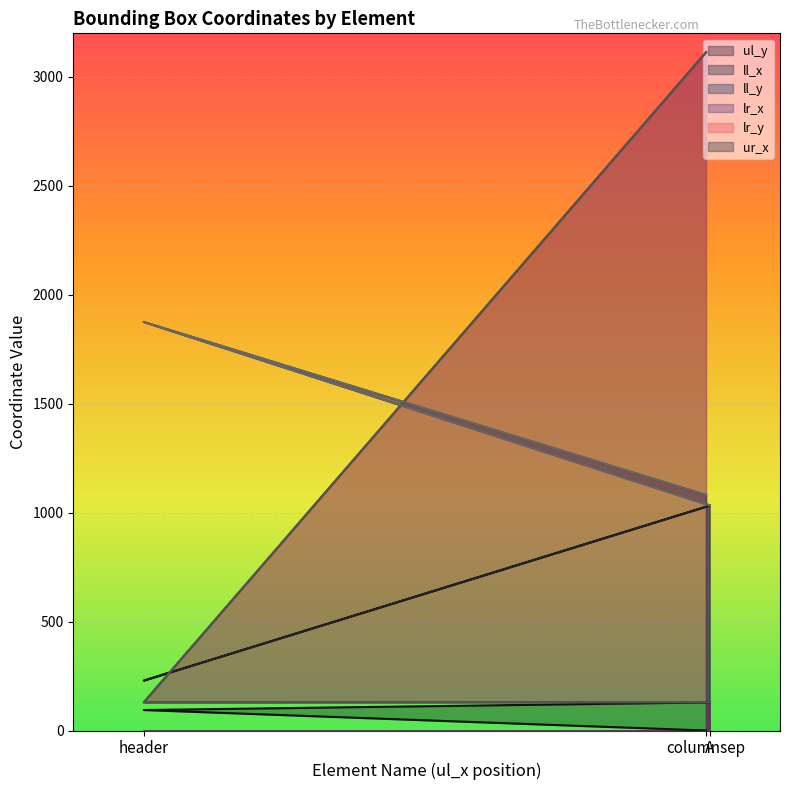

What is the average value of the ul_y series?

74